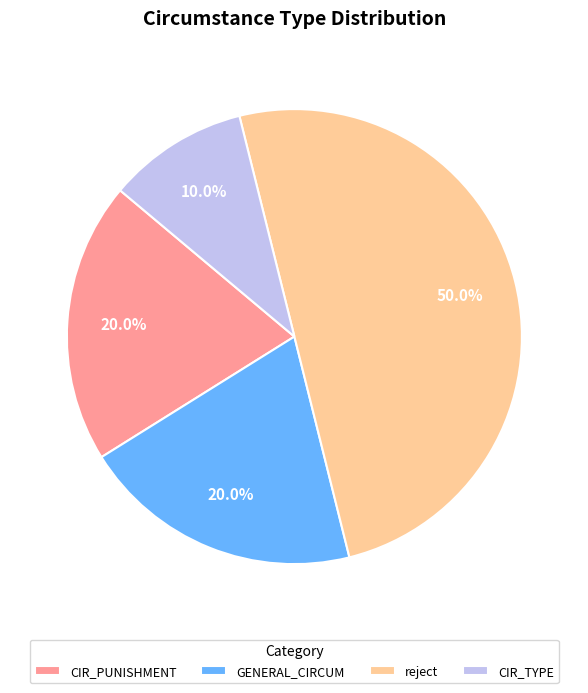

What percentage do CIR_PUNISHMENT and GENERAL_CIRCUM together represent?

40.0%